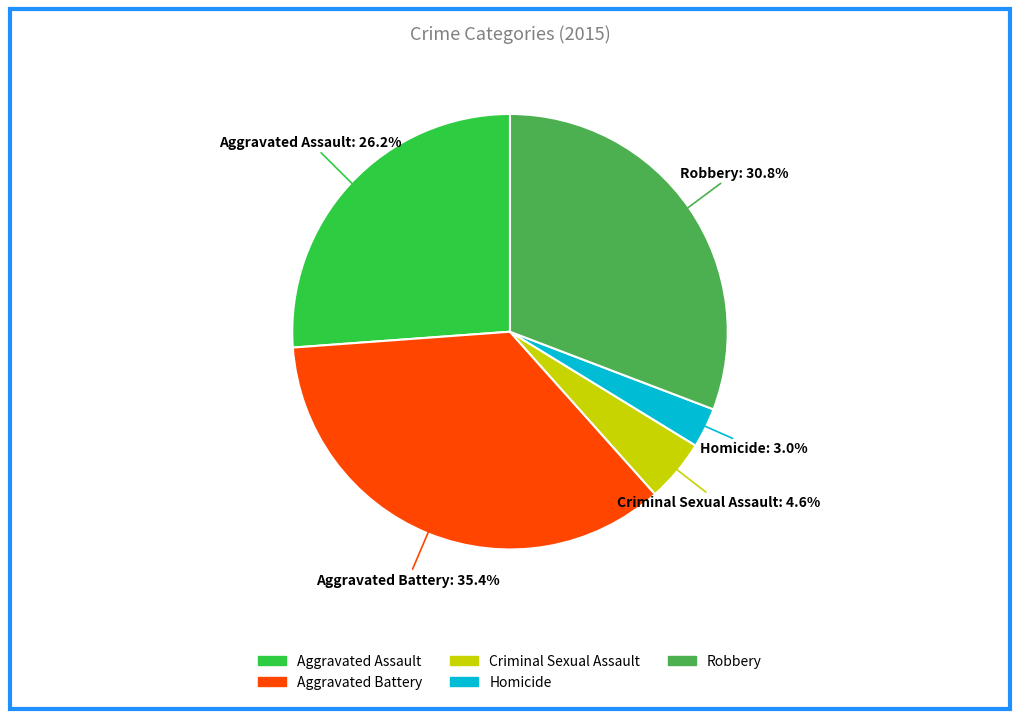

What percentage is the Aggravated Battery slice, to the nearest percent?

35%